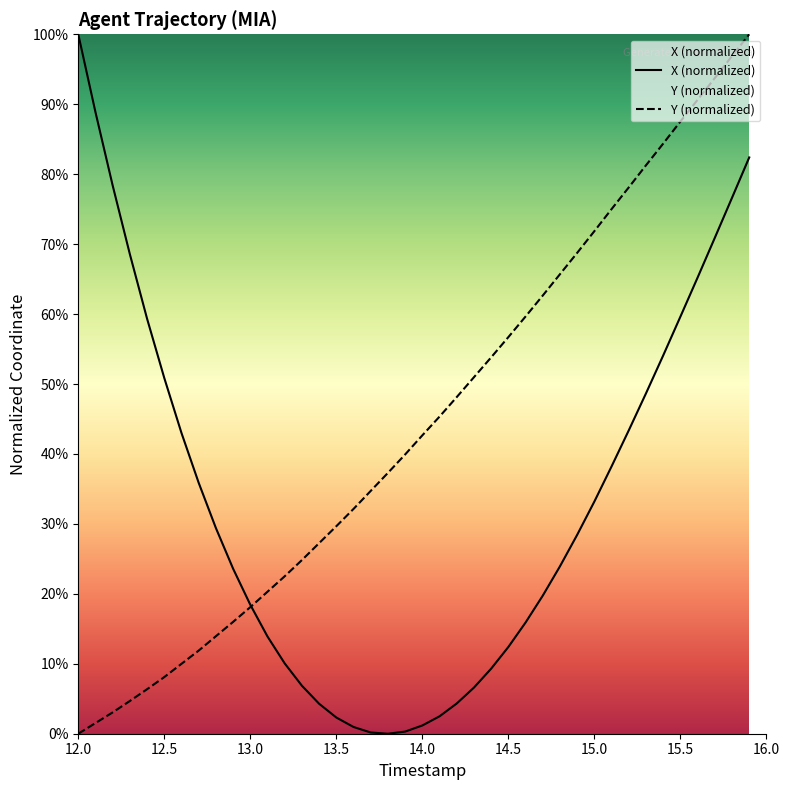

How many intersections are there between X (normalized) and Y (normalized)?

1